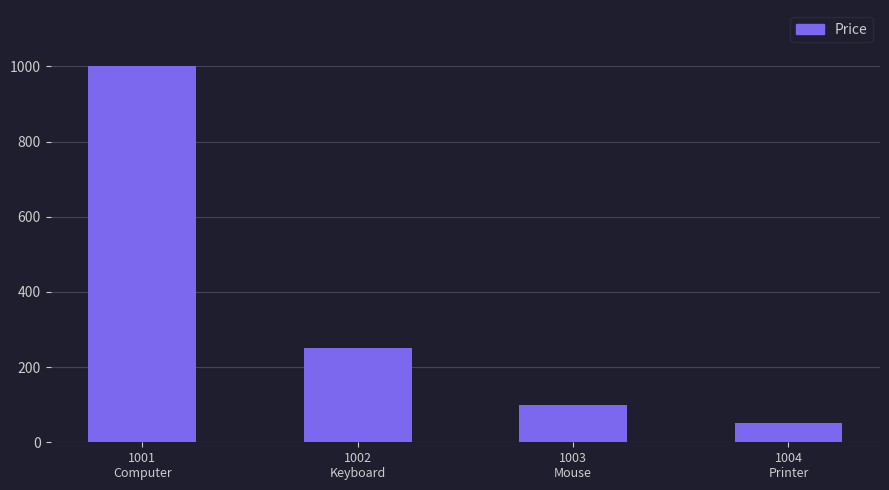

Are the bars horizontal?

No